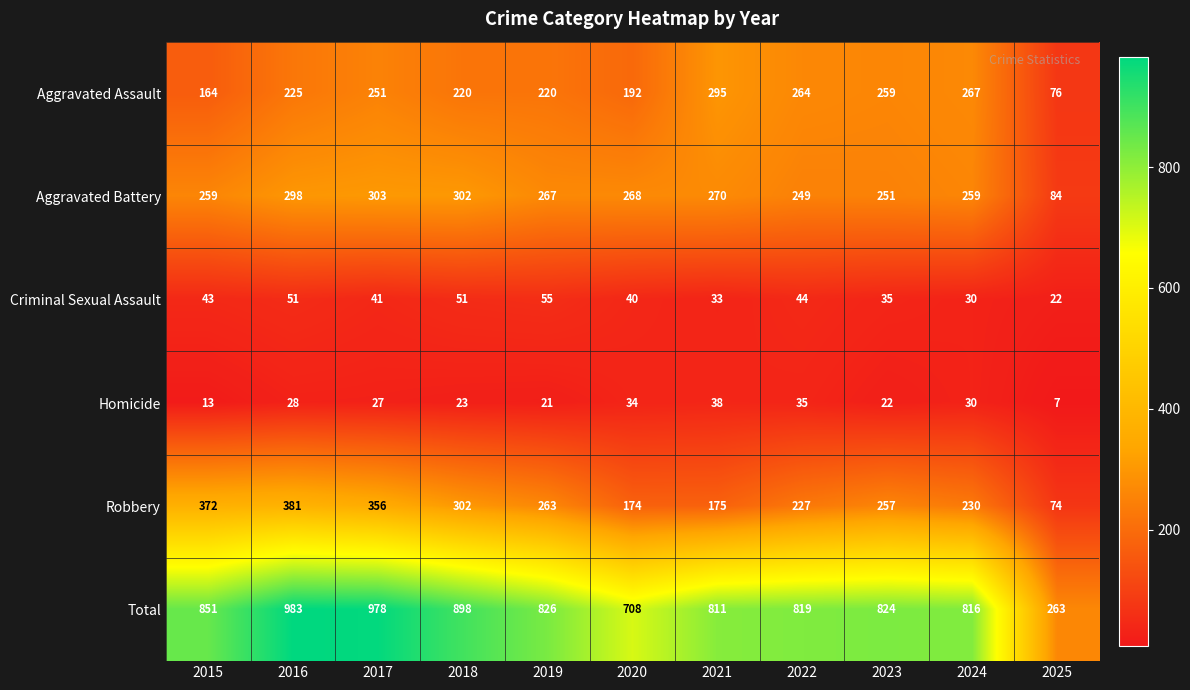

At which category is the sum across all series the highest?

2016